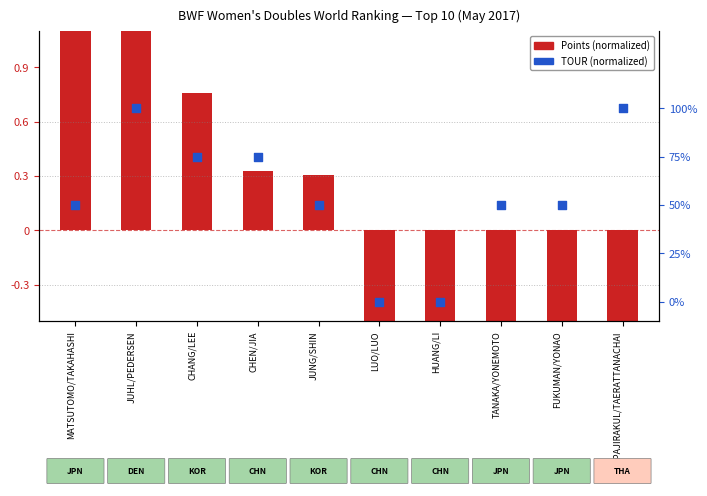

Which series reaches the minimum Y coordinate?

Points (normalized)